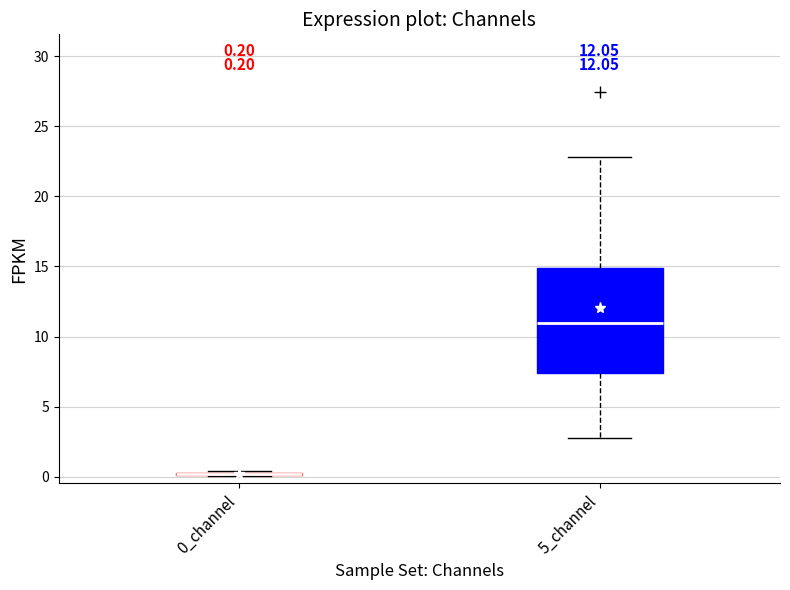

Comparing the boxes themselves (not the whiskers), which one is the tallest?

5_channel